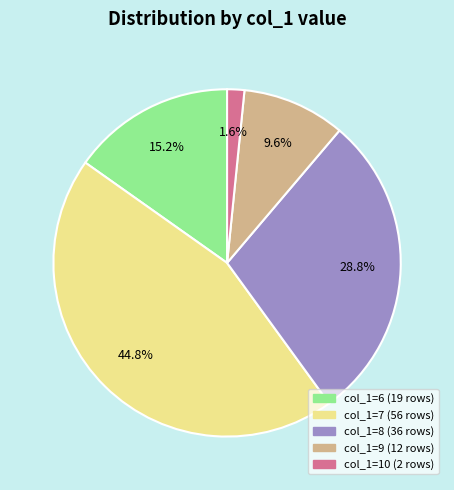

Is there a majority slice in this chart?

No